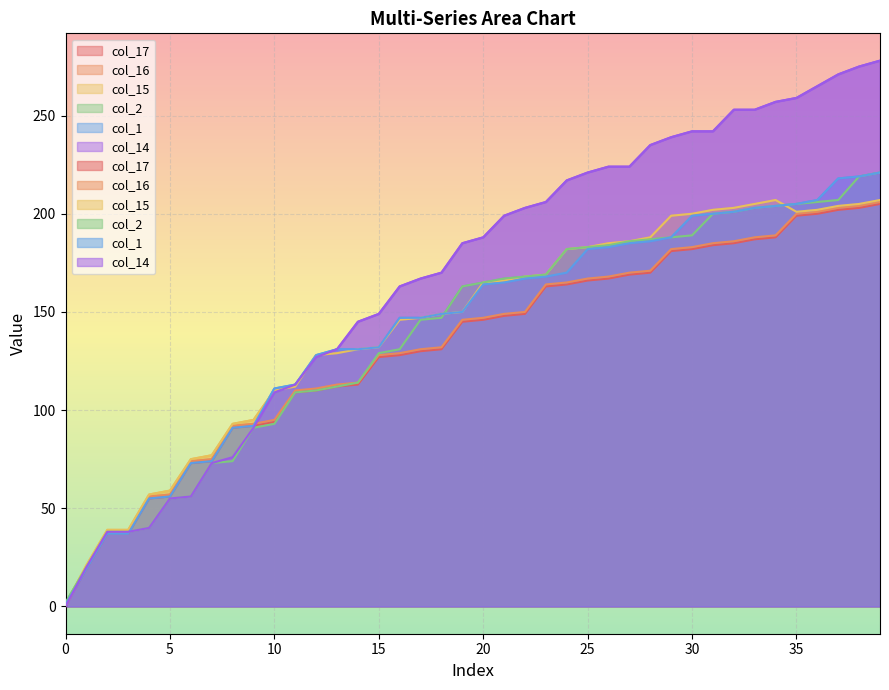

At 0, list the series in order from largest to smallest.

col_2, col_17, col_15, col_1, col_16, col_14